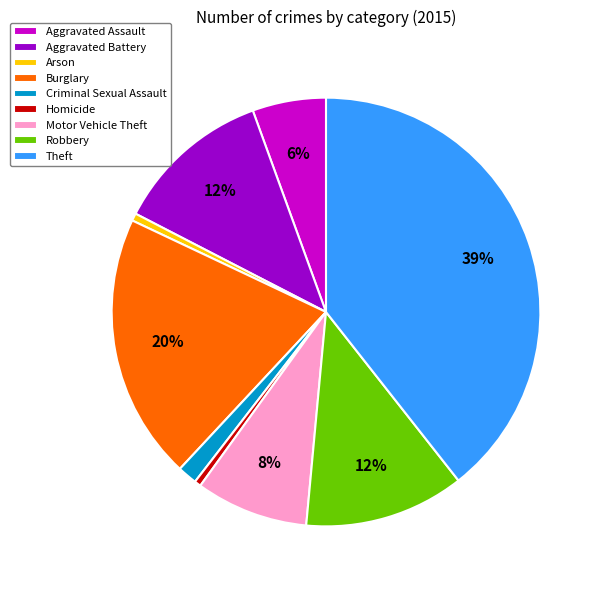

Which slice is the largest?

Theft